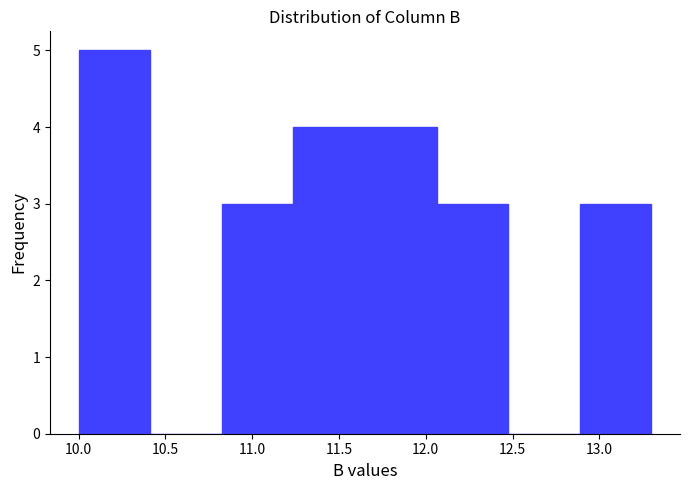

Reading left to right, list every bar in this chart as the range it spans on the x-axis followed by its height. Neither the bar edges nor the heights are printed on the chart, so give them approximately, as read against the axes.

10.00 to 10.40: 5
10.40 to 10.85: 0
10.85 to 11.25: 3
11.25 to 11.65: 4
11.65 to 12.05: 4
12.05 to 12.50: 3
12.50 to 12.90: 0
12.90 to 13.30: 3